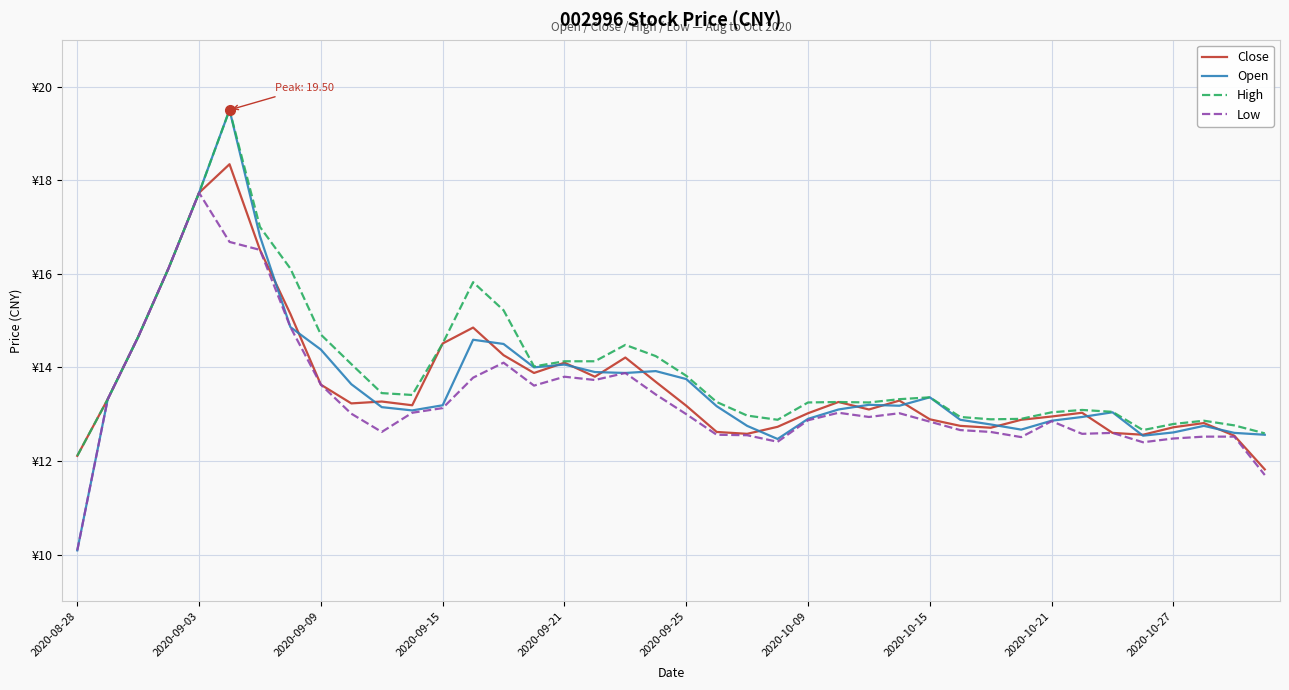

What is the difference between the second highest and second lowest values in the Close series?

5.6